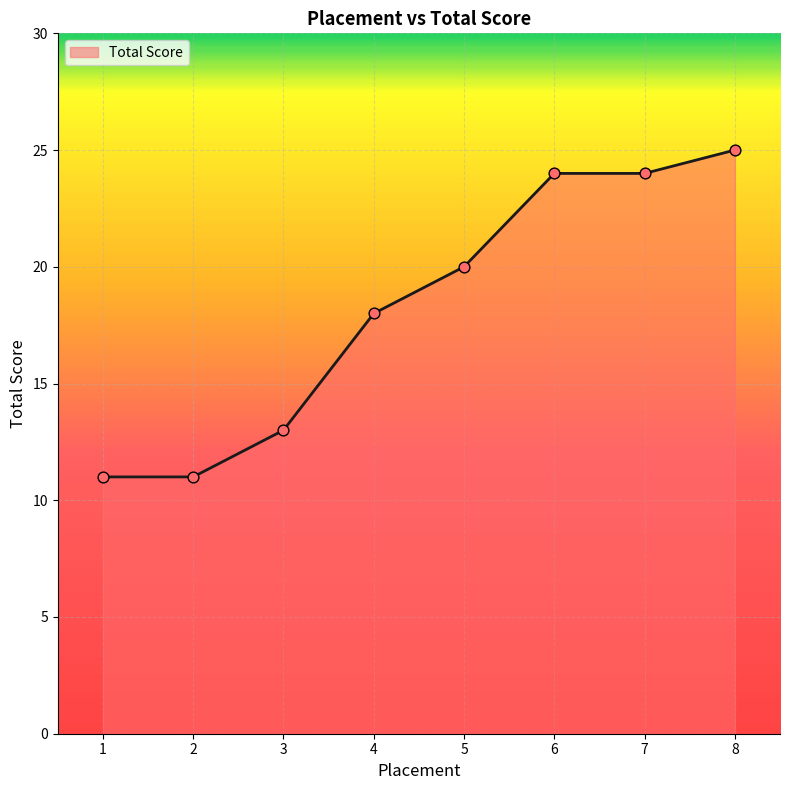

What is the change in value from 1 to 8?

+14